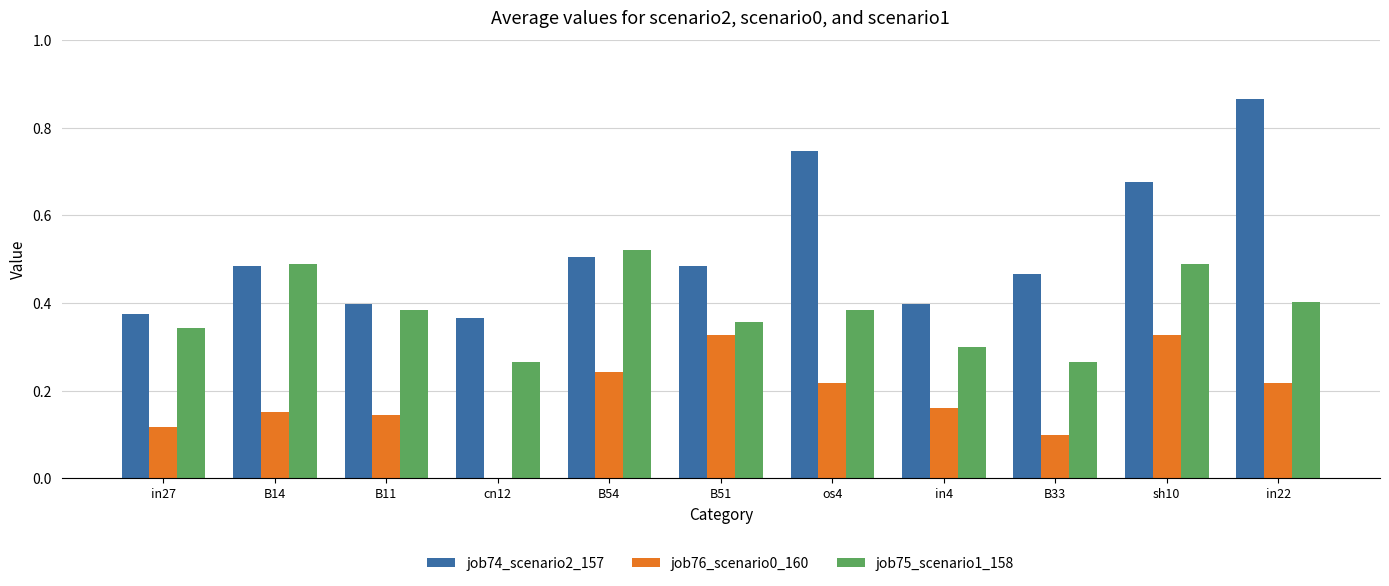

Which label corresponds to the largest value in the chart?

in22